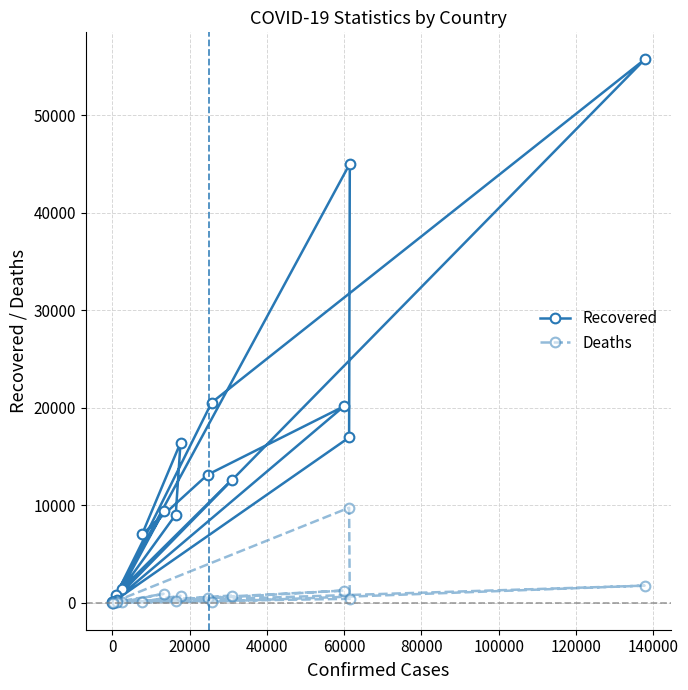

How many series are shown in this chart?

2